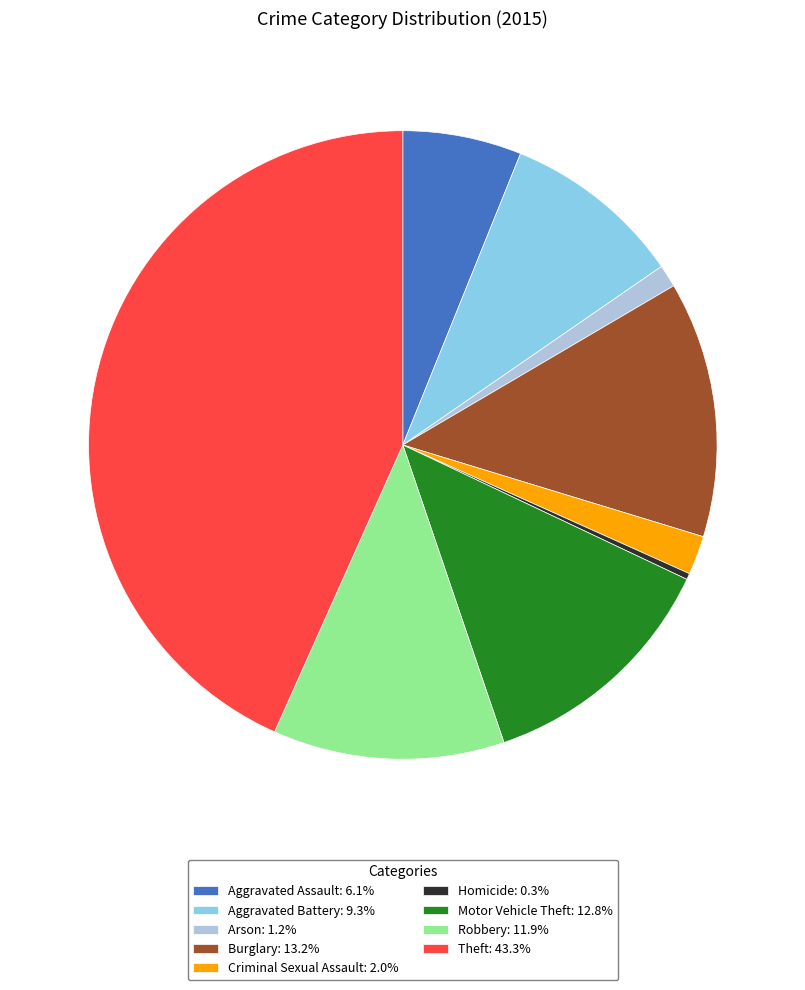

Which has a higher value, Criminal Sexual Assault or Theft?

Theft